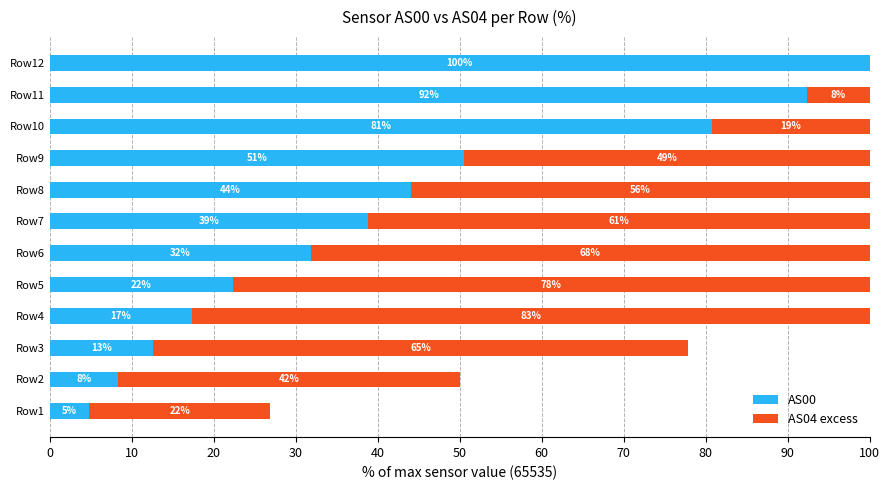

The AS00 series shows 30.5 at Row4. True or false?

False